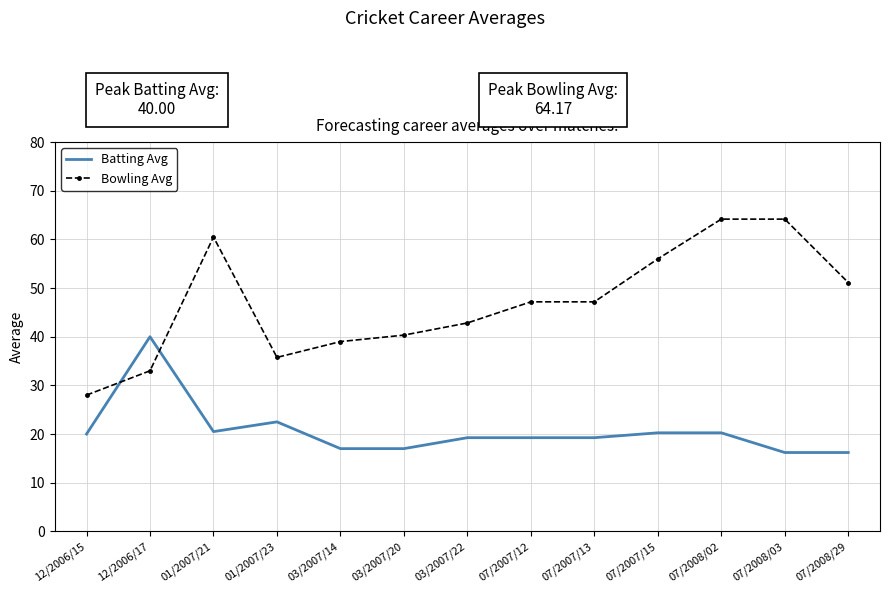

What is the average value of the Batting Avg series?

20.6